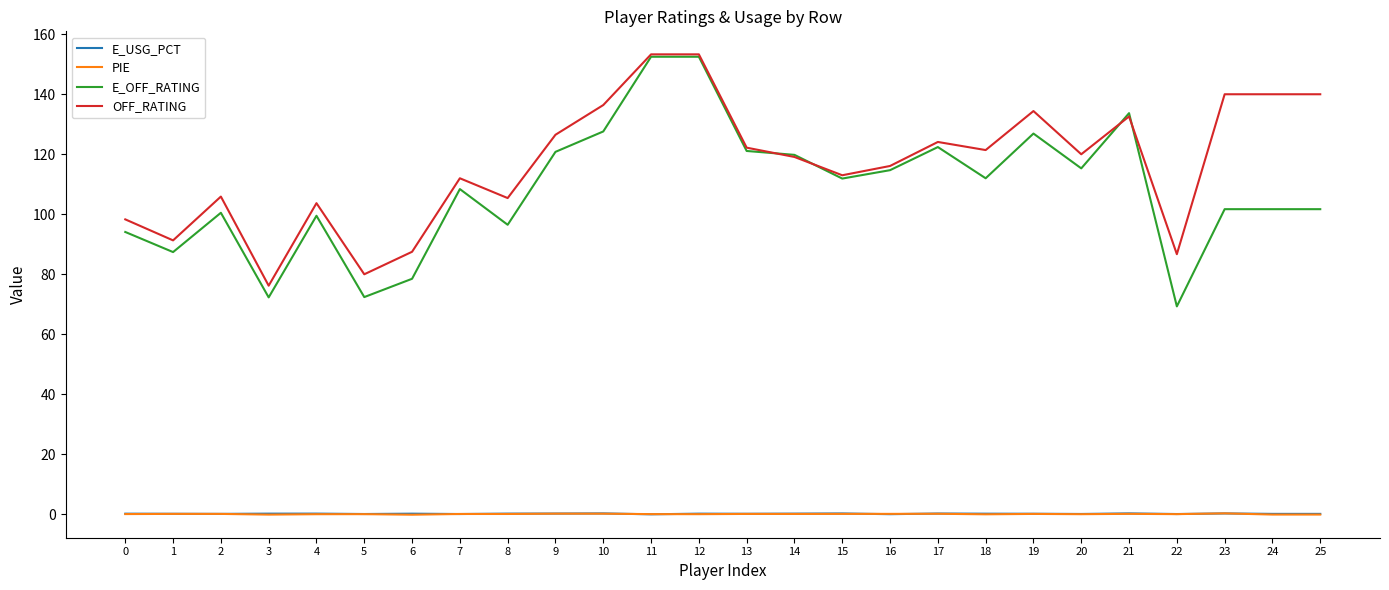

True or false: E_USG_PCT has a value of 0.2 at 14.

True